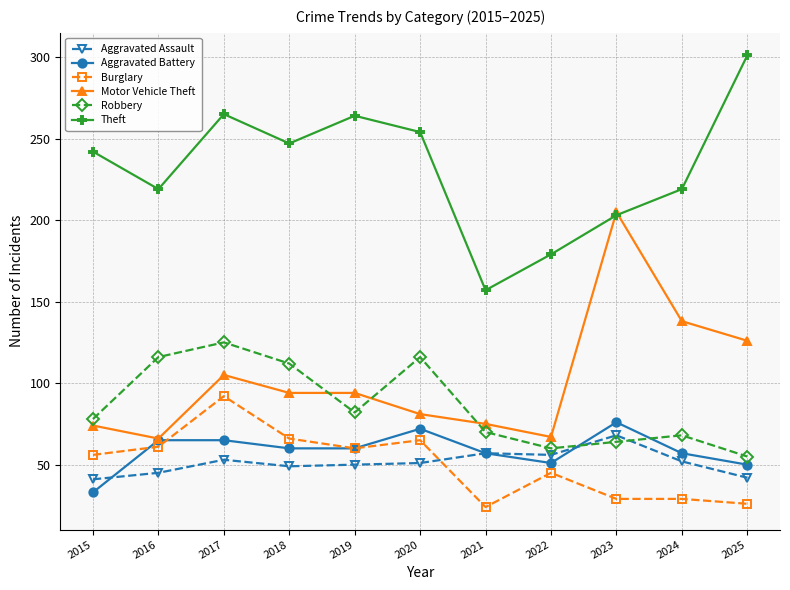

Rank the series by their maximum value, from lowest to highest.

Aggravated Assault, Aggravated Battery, Burglary, Robbery, Motor Vehicle Theft, Theft